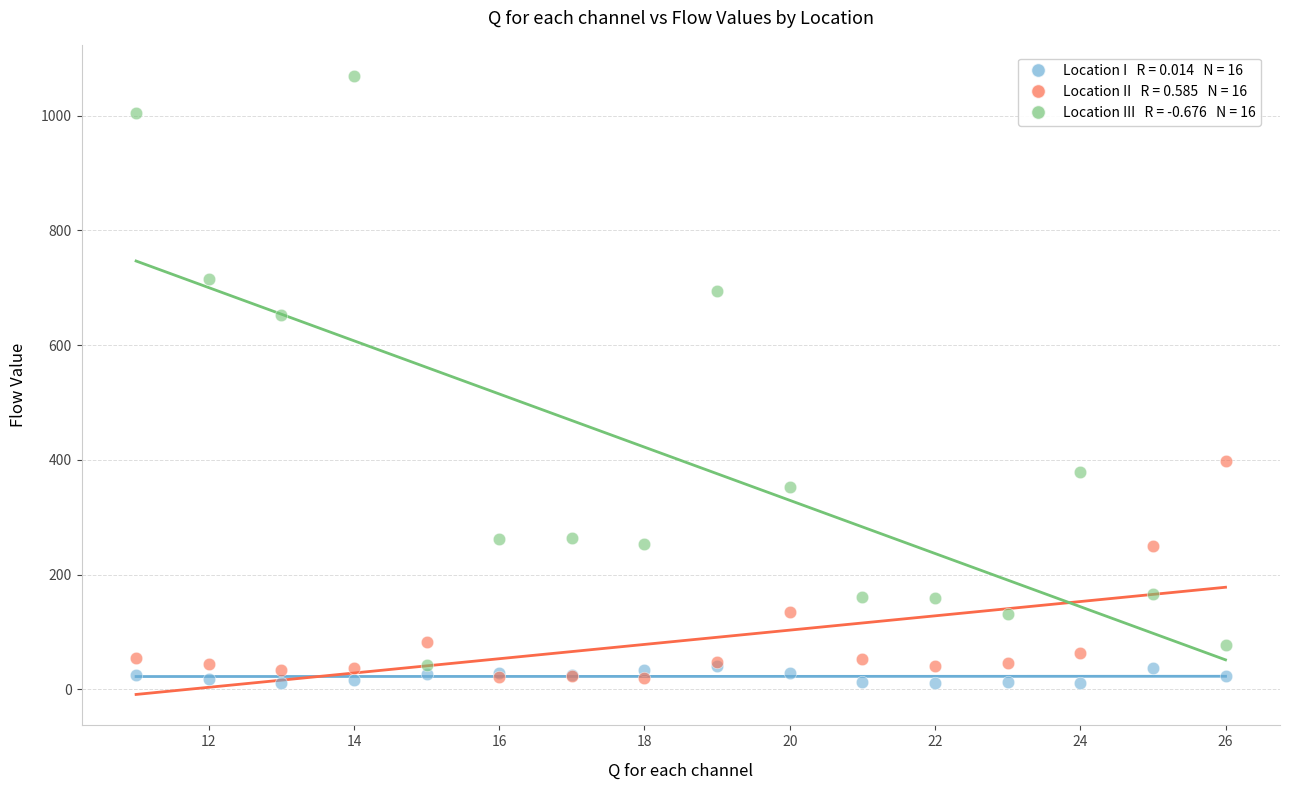

Across all series, what Y value is closest to 540?

653.3